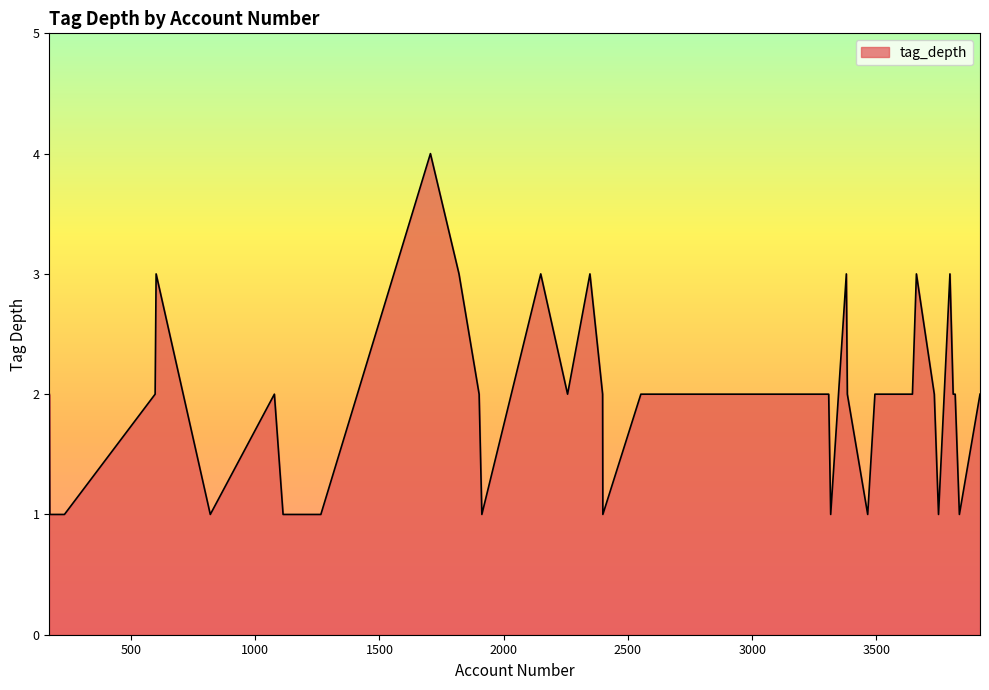

What is the greatest value displayed?

4